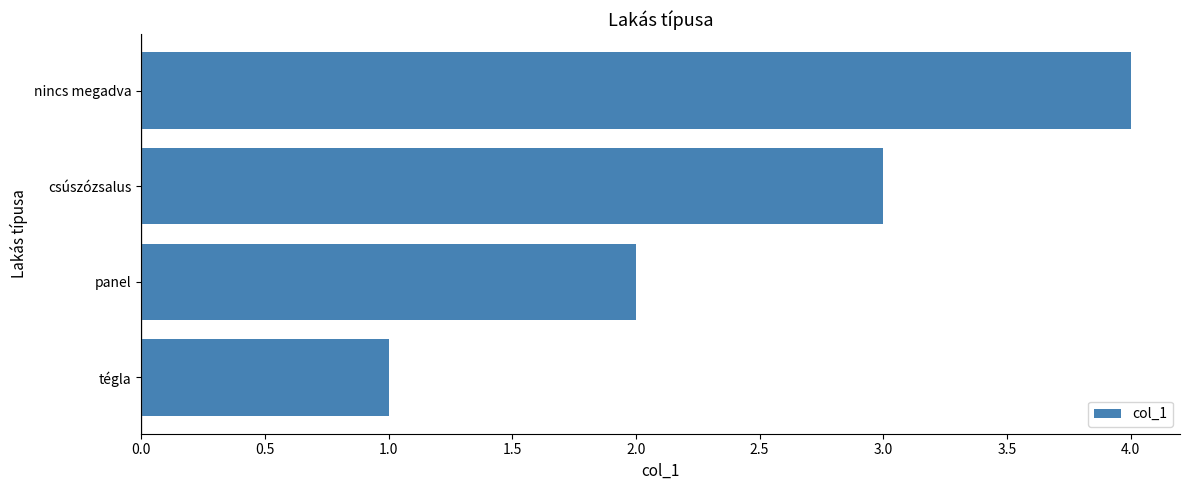

List the labels in order of value, smallest first.

tégla, panel, csúszózsalus, nincs megadva